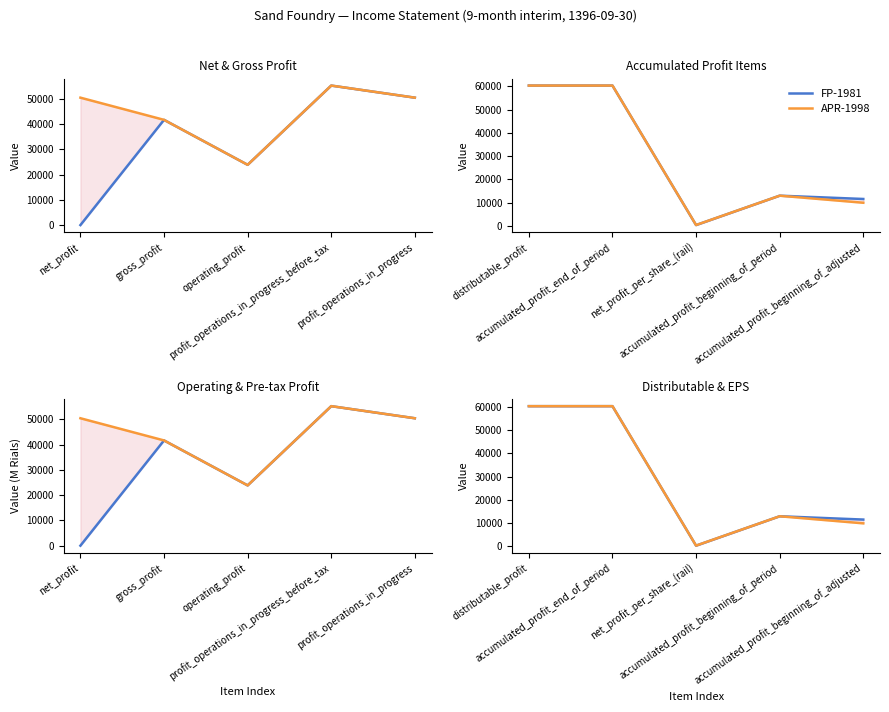

Which series has the largest total across all categories?

FP-1981